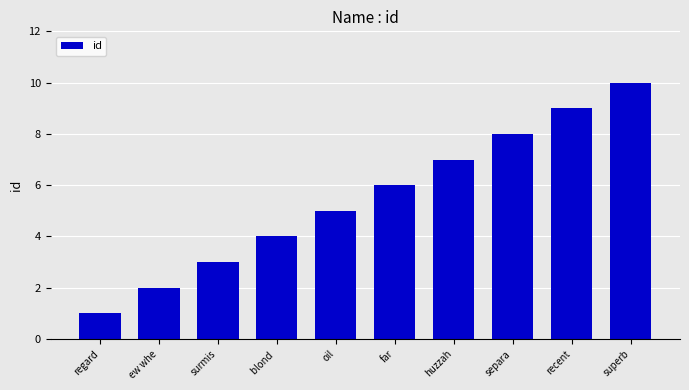

Reading left to right, what are all the values shown in this chart?

regard=1	ew whe=2	surmis=3	blond =4	oil=5	far=6	huzzah=7	separa=8	recent=9	superb=10